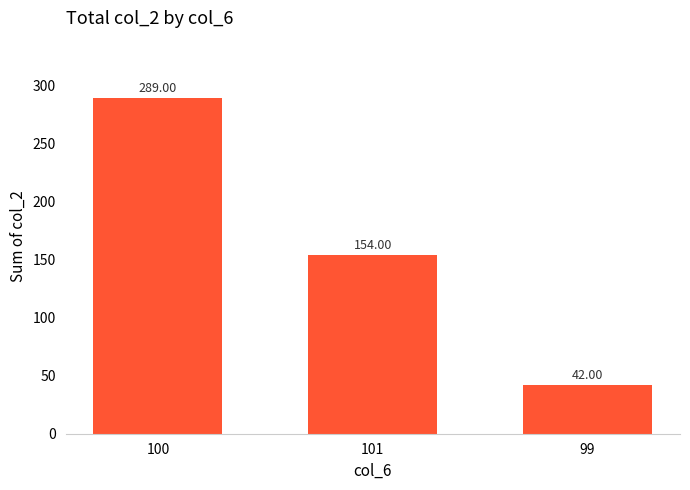

Reading left to right, extract all data points from this chart.

289	154	42